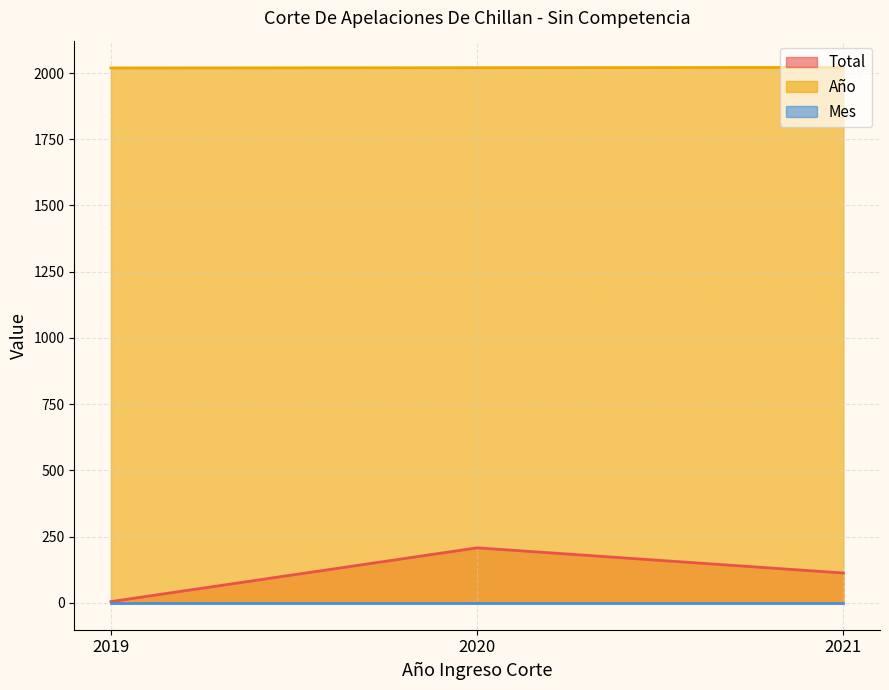

Which series has the largest range (max minus min)?

Total